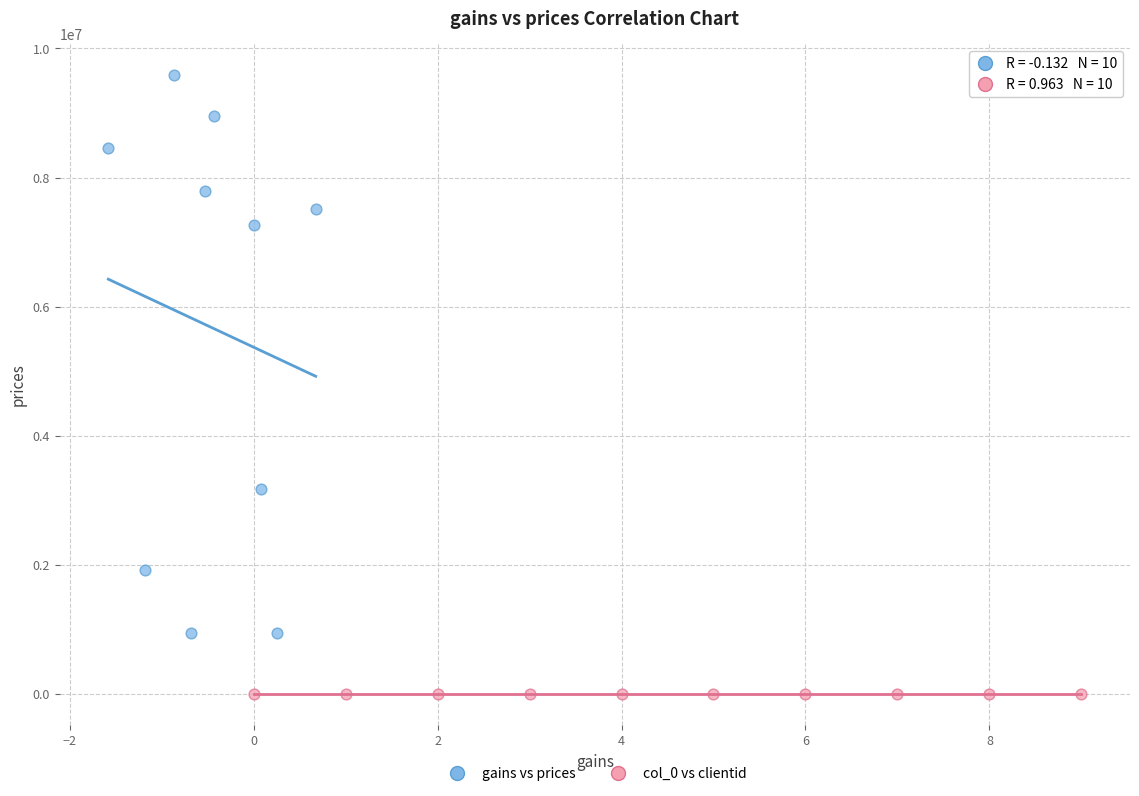

Which series contains the highest Y value?

gains vs prices